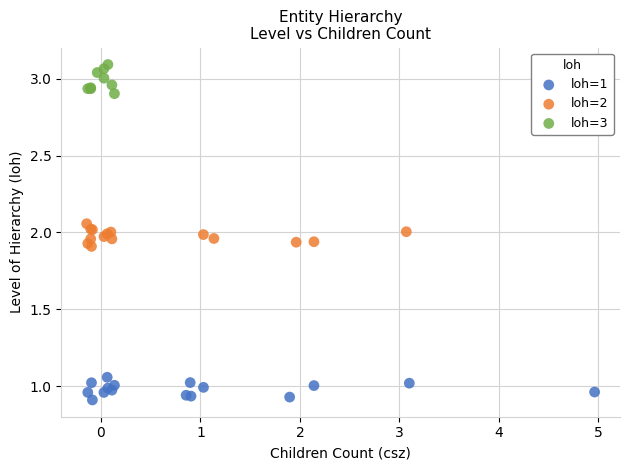

Which series contains the highest Y value?

loh=3